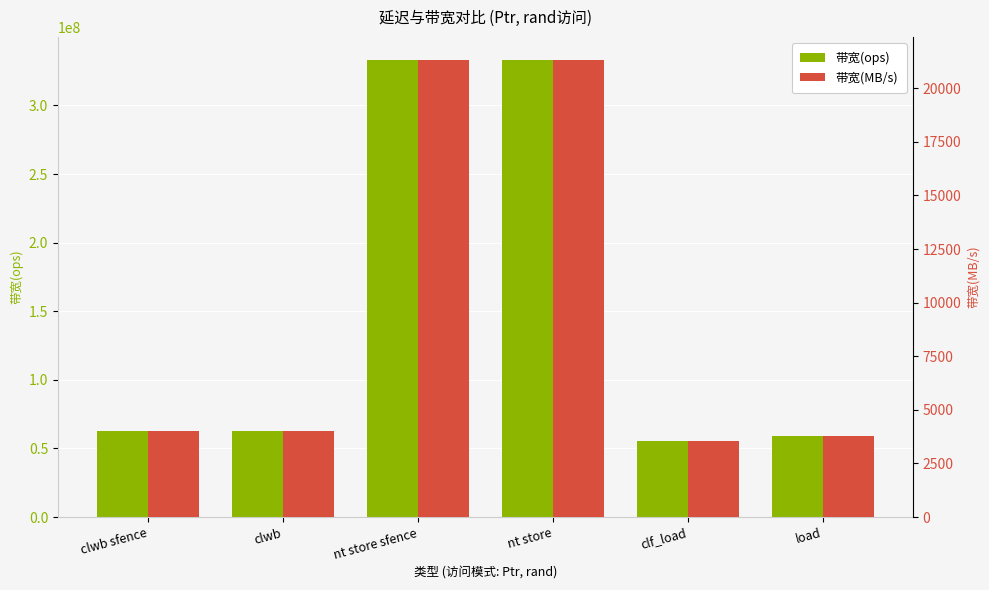

The 带宽(ops) series shows 62500000 at clwb sfence. True or false?

True